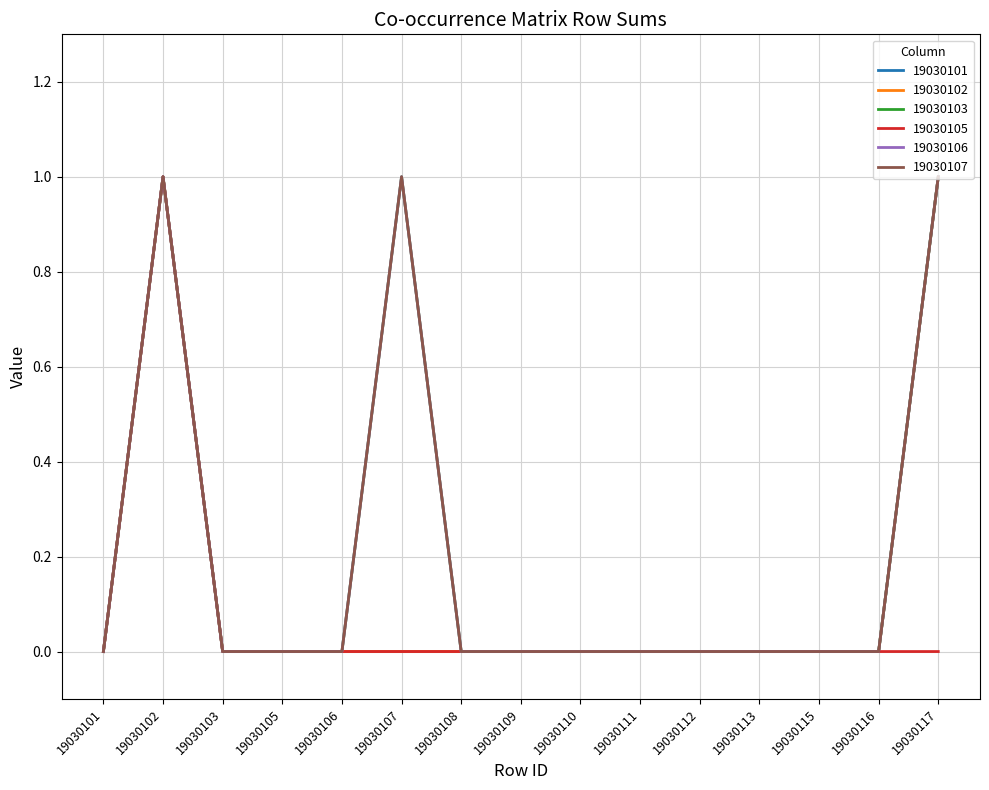

True or false: 19030105 and 19030101 cross at least once.

False